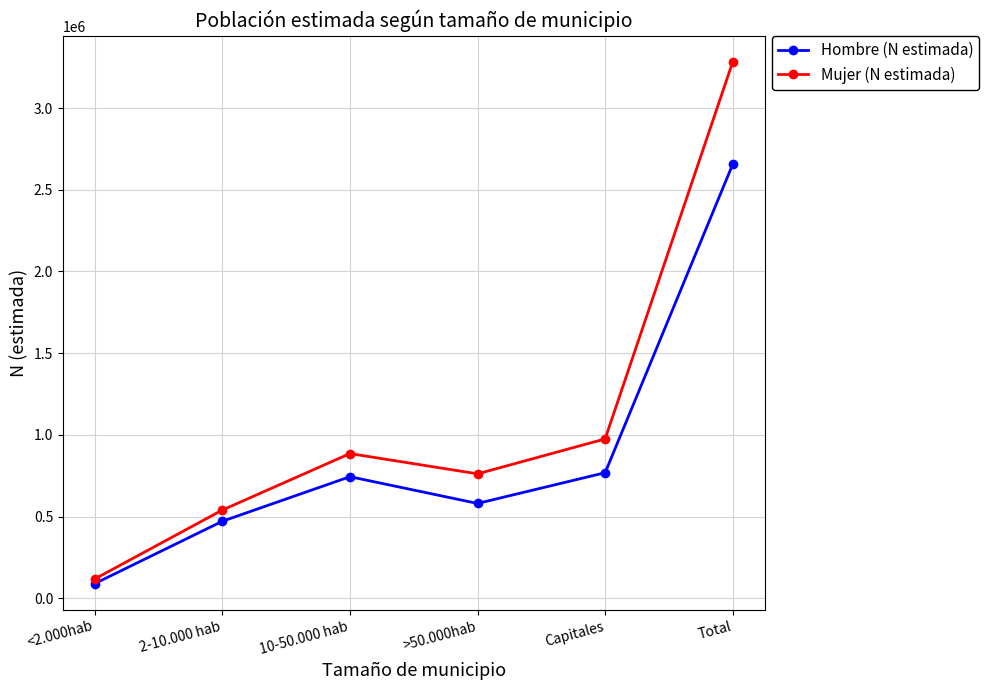

True or false: Mujer (N estimada) has a value of 1346183 at 10-50.000 hab.

False